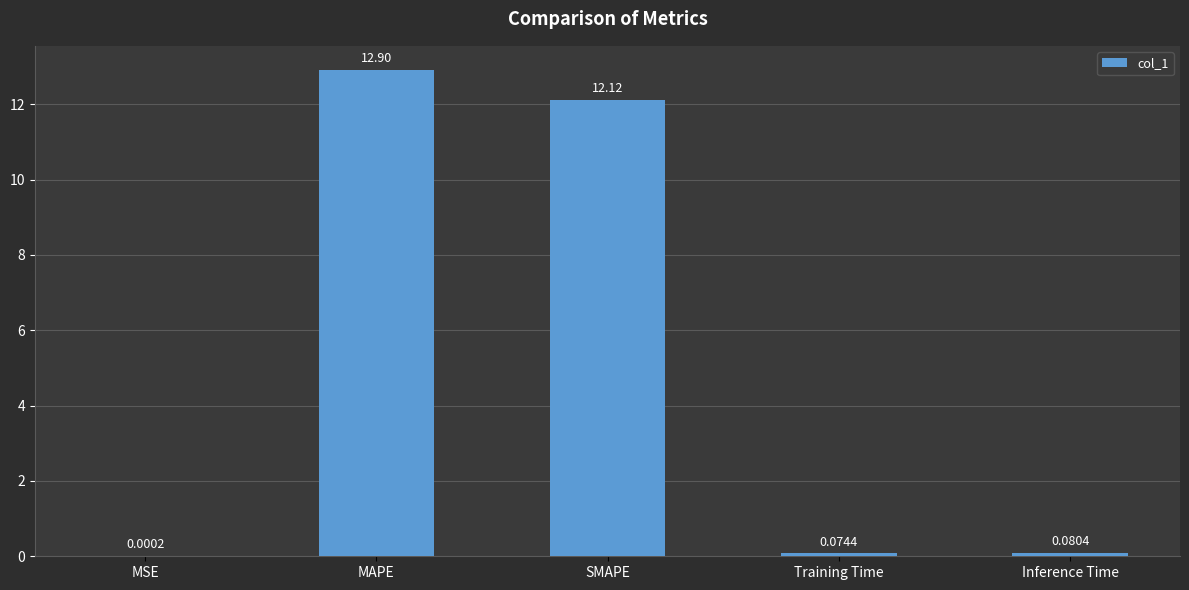

What is the change in value from SMAPE to Training Time?

-12.0